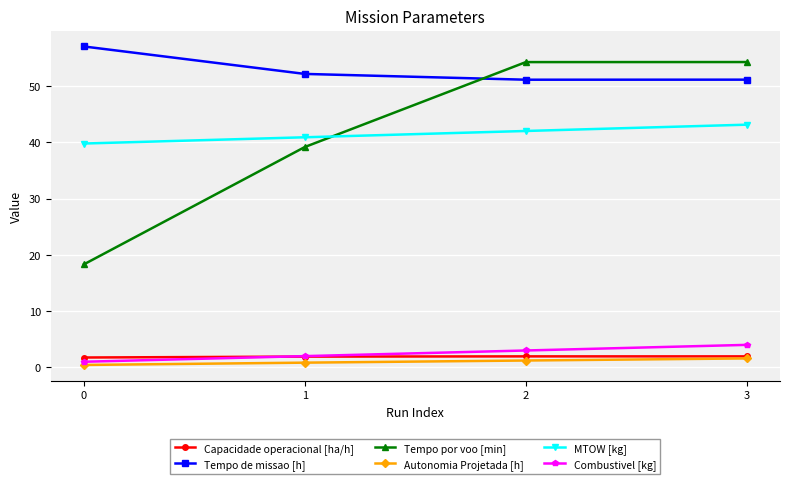

True or false: Capacidade operacional [ha/h] has a value of 1.8 at 0.

True